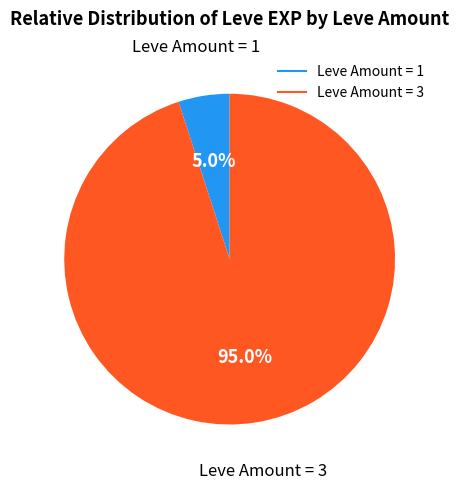

How many slices are in this pie chart?

2